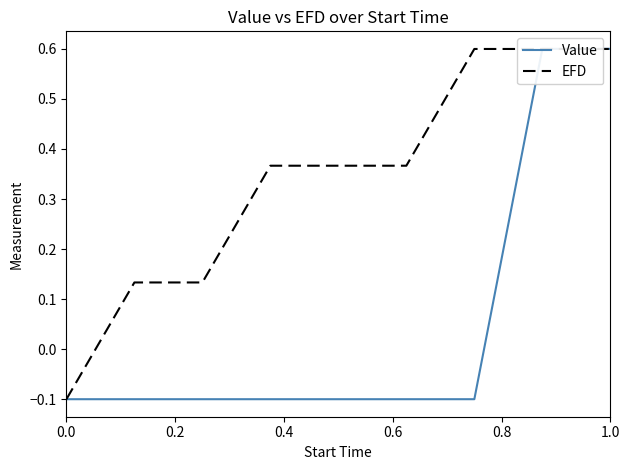

Reading left to right, extract all data points from this chart.

Value: -0.1	-0.1	-0.1	-0.1	-0.1	-0.1	-0.1	0.6	0.6
EFD: -0.1	0.1	0.1	0.4	0.4	0.4	0.6	0.6	0.6